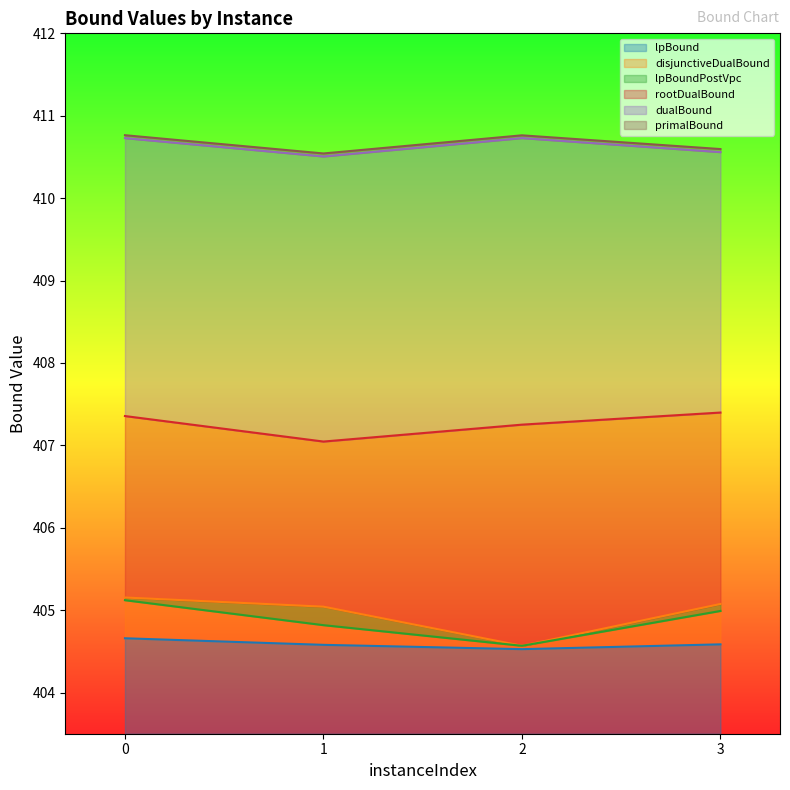

Rank the series by their maximum value, from lowest to highest.

lpBound, lpBoundPostVpc, disjunctiveDualBound, rootDualBound, dualBound, primalBound